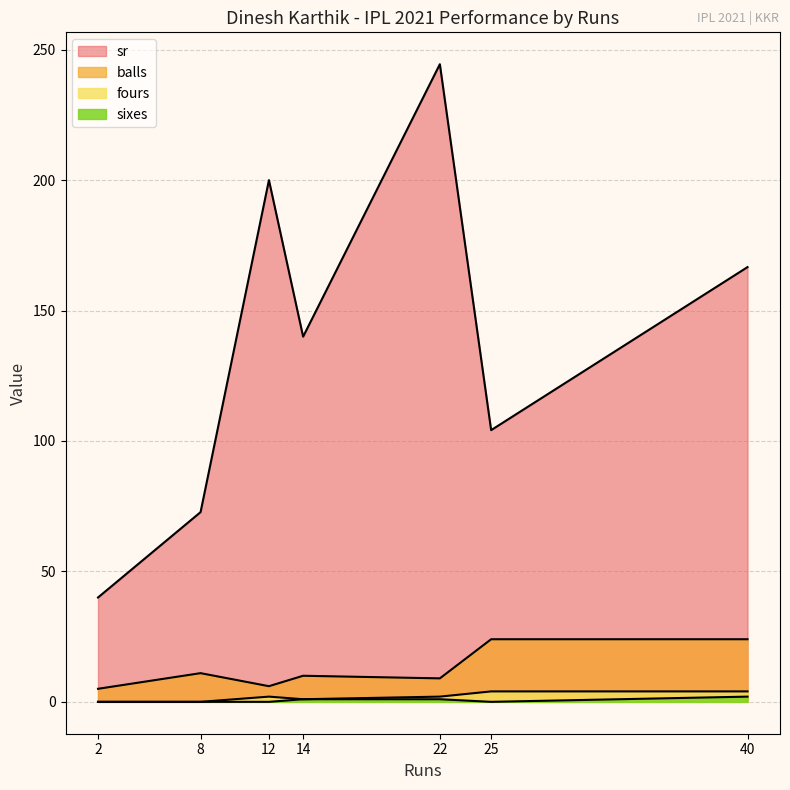

How many lines are shown in the chart?

4